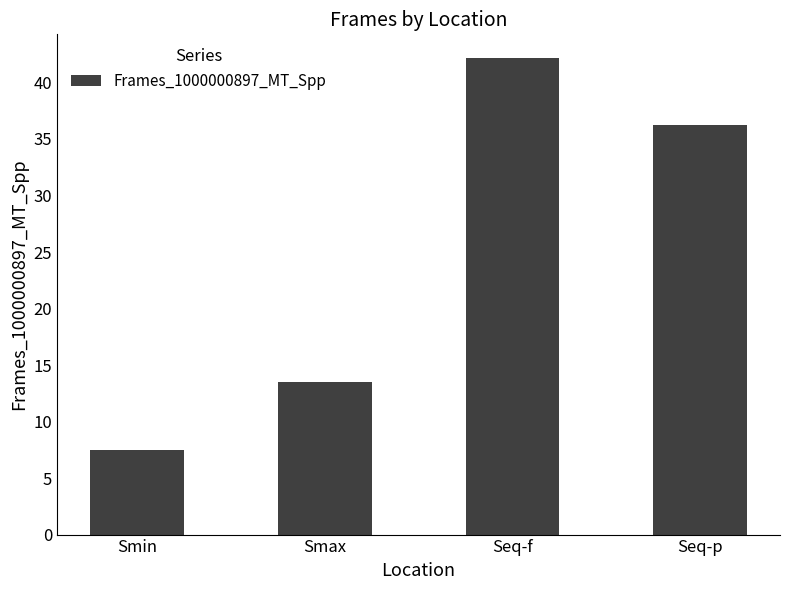

Does the chart contain stacked bars?

No